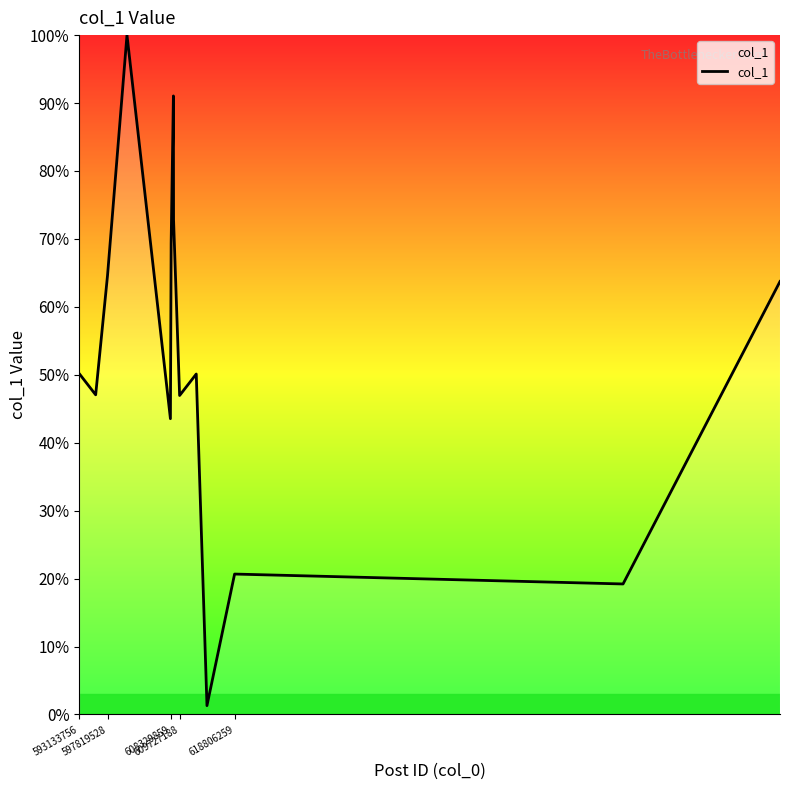

What is the average value?

52.7